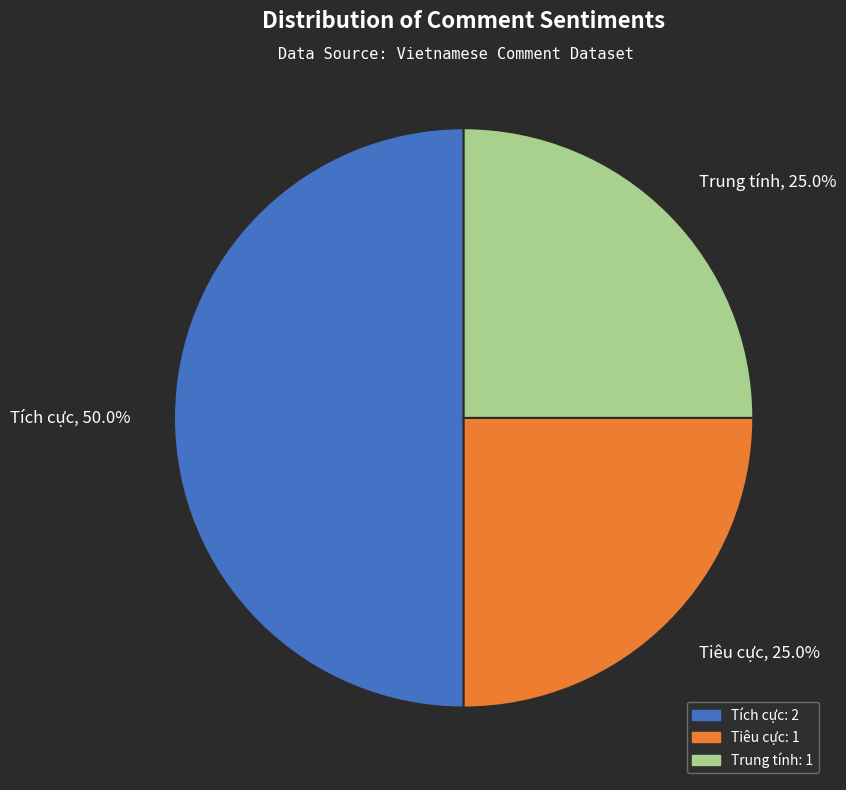

Which category has the biggest portion of the pie?

Tích cực, 50.0%